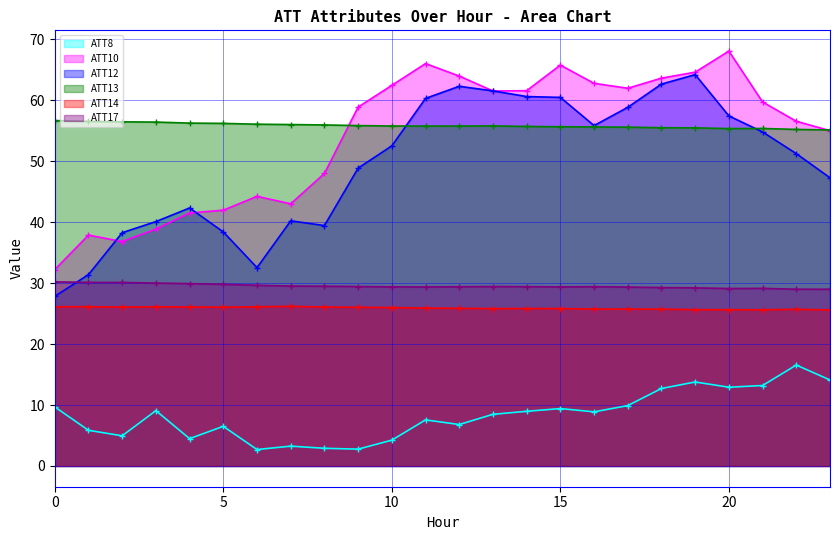

How many interior local peaks does the ATT8 series have?

7